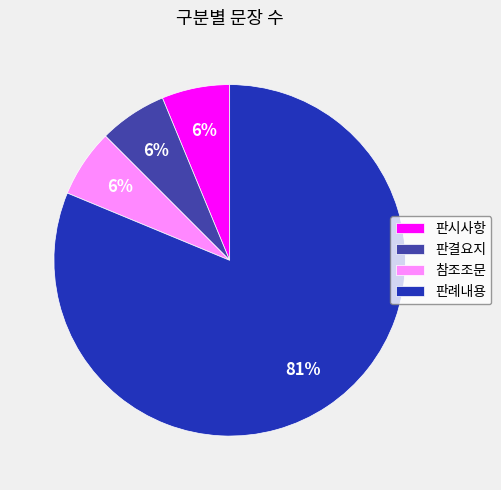

How many slices are in this pie chart?

4